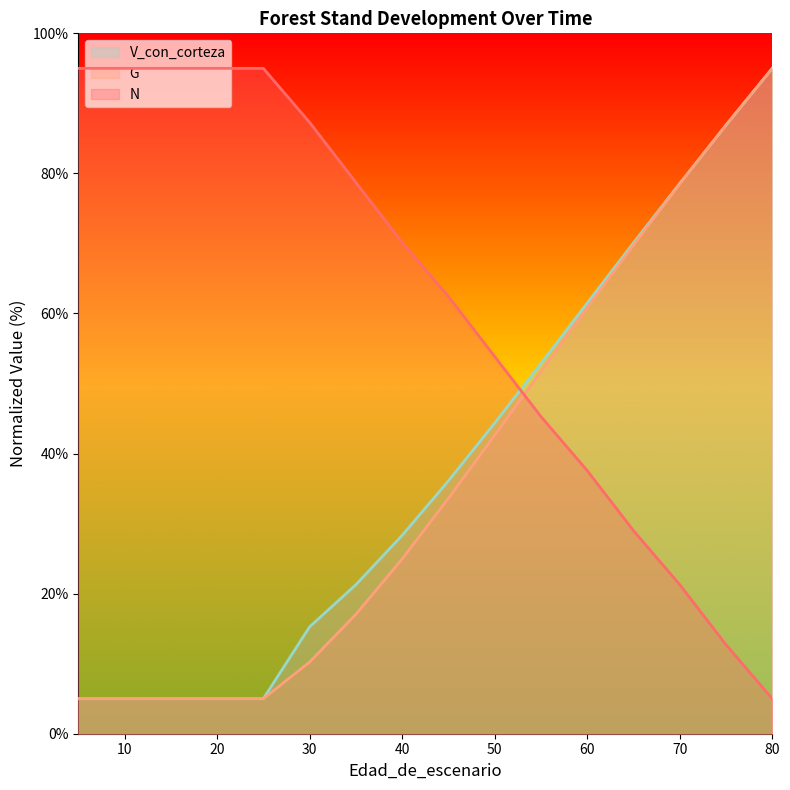

Reading left to right, transcribe all the data shown in this chart.

N: 95.0	95.0	95.0	95.0	95.0	87.3	78.7	70.1	62.4	53.9	45.3	37.6	29.0	21.3	12.7	5.0
G: 5.0	5.0	5.0	5.0	5.0	10.2	17.0	25.0	33.6	42.6	51.7	60.8	69.8	78.5	86.9	95.0
V_con_corteza: 5.0	5.0	5.0	5.0	5.0	15.3	21.3	28.3	36.1	44.4	52.9	61.5	70.1	78.6	86.9	95.0